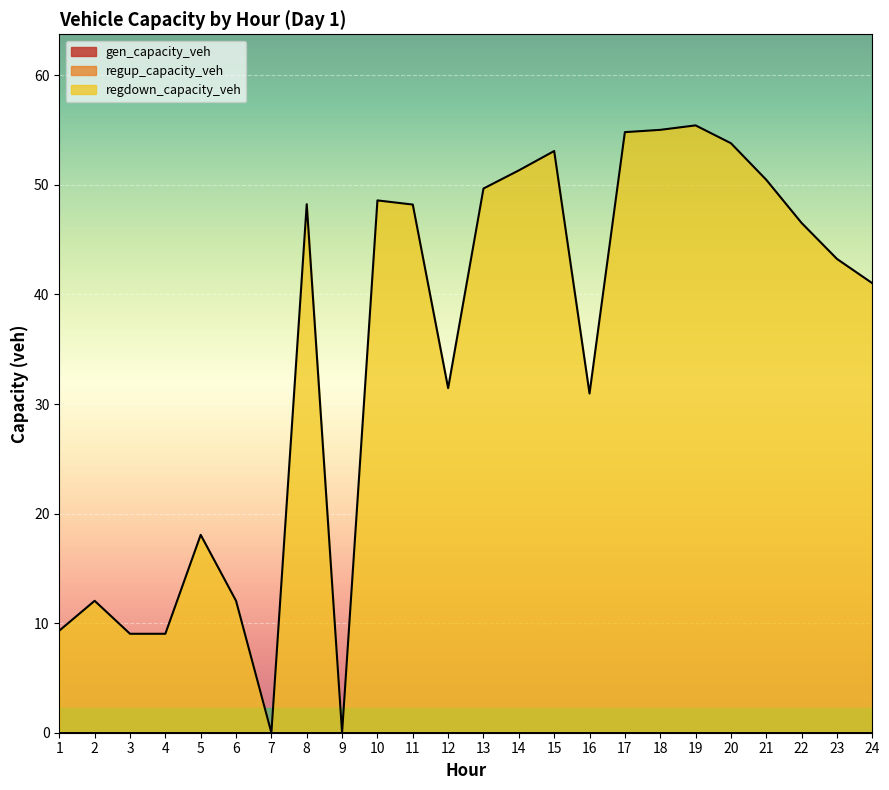

What is the spread (max minus min) of values at 23?

43.2